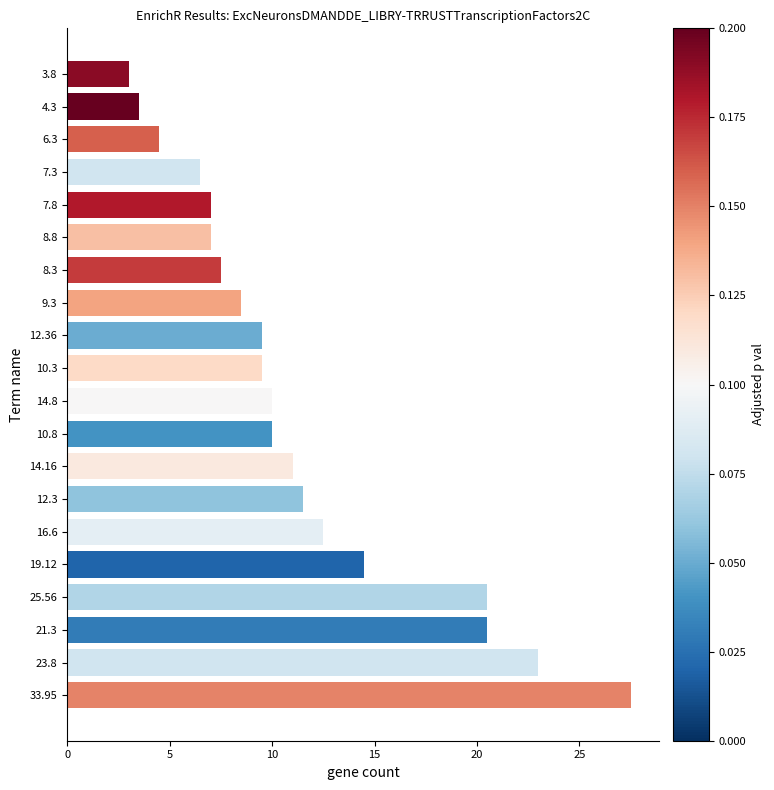

Which label corresponds to the smallest value in the chart?

3.8